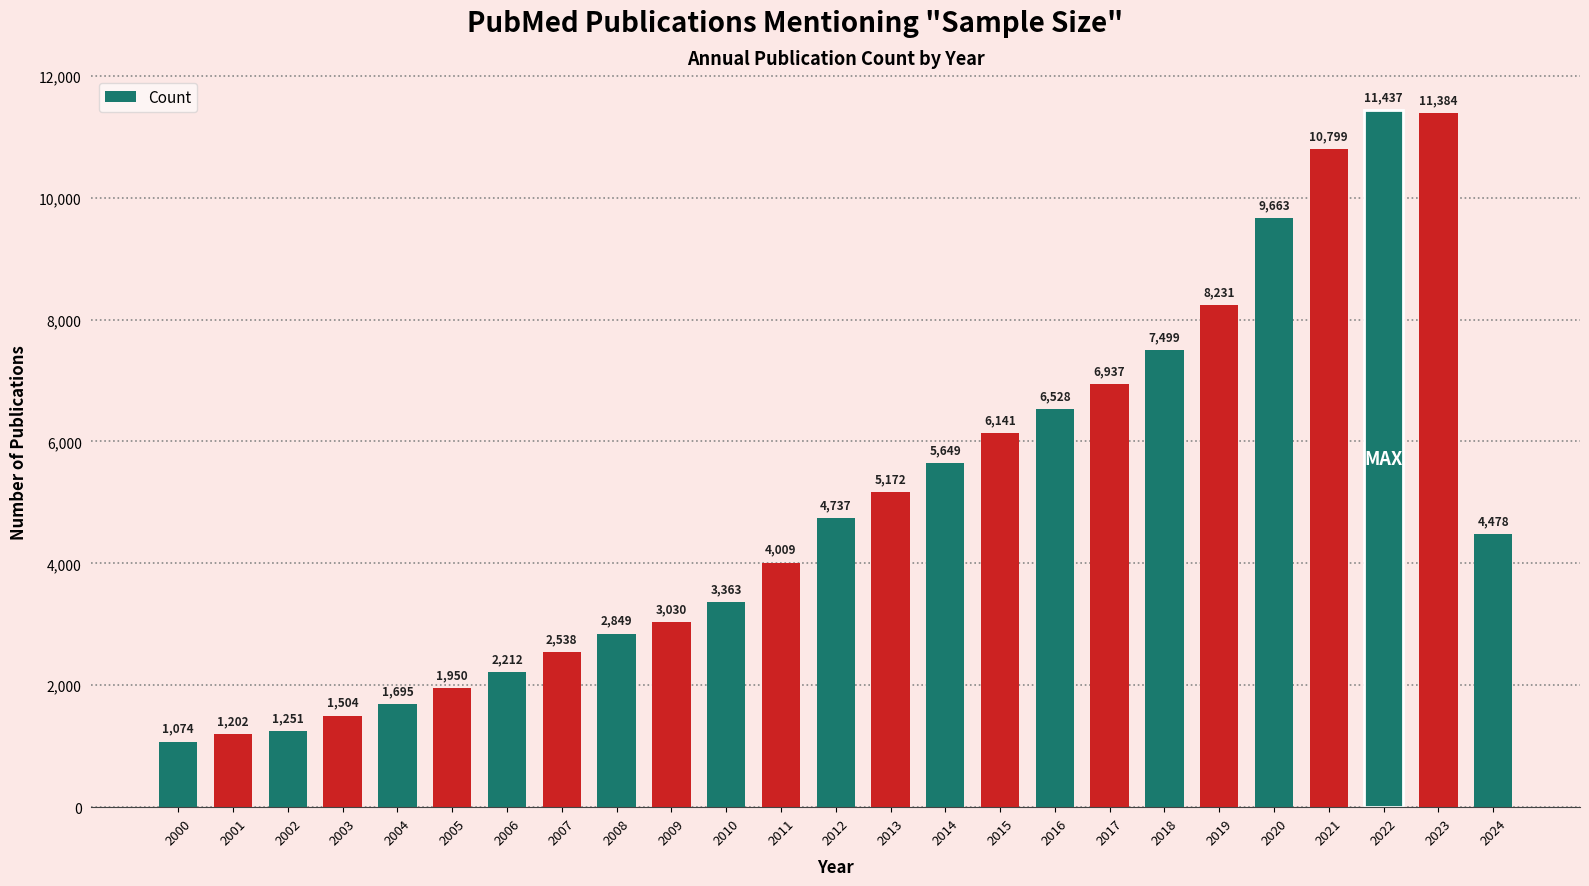

What is the maximum value shown in the chart?

11437